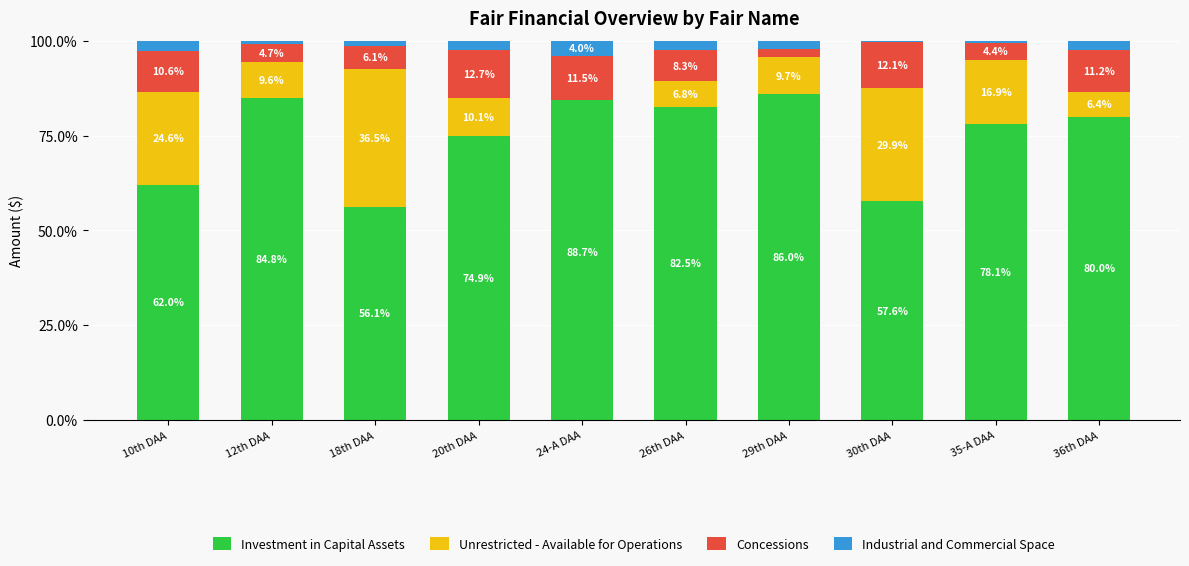

Reading left to right, extract all data points from this chart.

Investment in Capital Assets: 10th DAA=62.0	12th DAA=84.8	18th DAA=56.1	20th DAA=74.9	24-A DAA=88.7	26th DAA=82.5	29th DAA=86.0	30th DAA=57.6	35-A DAA=78.1	36th DAA=80.0
Unrestricted - Available for Operations: 10th DAA=24.6	12th DAA=9.6	18th DAA=36.5	20th DAA=10.1	24-A DAA=-4.2	26th DAA=6.8	29th DAA=9.7	30th DAA=29.9	35-A DAA=16.9	36th DAA=6.4
Concessions: 10th DAA=10.6	12th DAA=4.7	18th DAA=6.1	20th DAA=12.7	24-A DAA=11.5	26th DAA=8.3	29th DAA=2.3	30th DAA=12.1	35-A DAA=4.4	36th DAA=11.2
Industrial and Commercial Space: 10th DAA=2.7	12th DAA=0.8	18th DAA=1.3	20th DAA=2.4	24-A DAA=4.0	26th DAA=2.4	29th DAA=2.1	30th DAA=0.3	35-A DAA=0.6	36th DAA=2.4